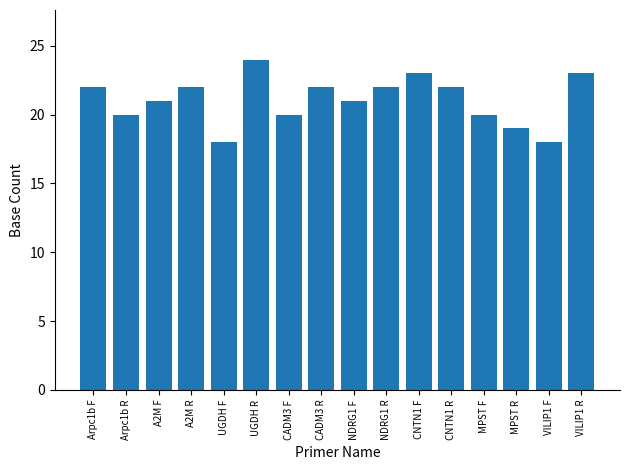

Reading left to right, extract all data points from this chart.

Arpc1b F=22	Arpc1b R=20	A2M F=21	A2M R=22	UGDH F=18	UGDH R=24	CADM3 F=20	CADM3 R=22	NDRG1 F=21	NDRG1 R=22	CNTN1 F=23	CNTN1 R=22	MPST F=20	MPST R=19	VILIP1 F=18	VILIP1 R=23